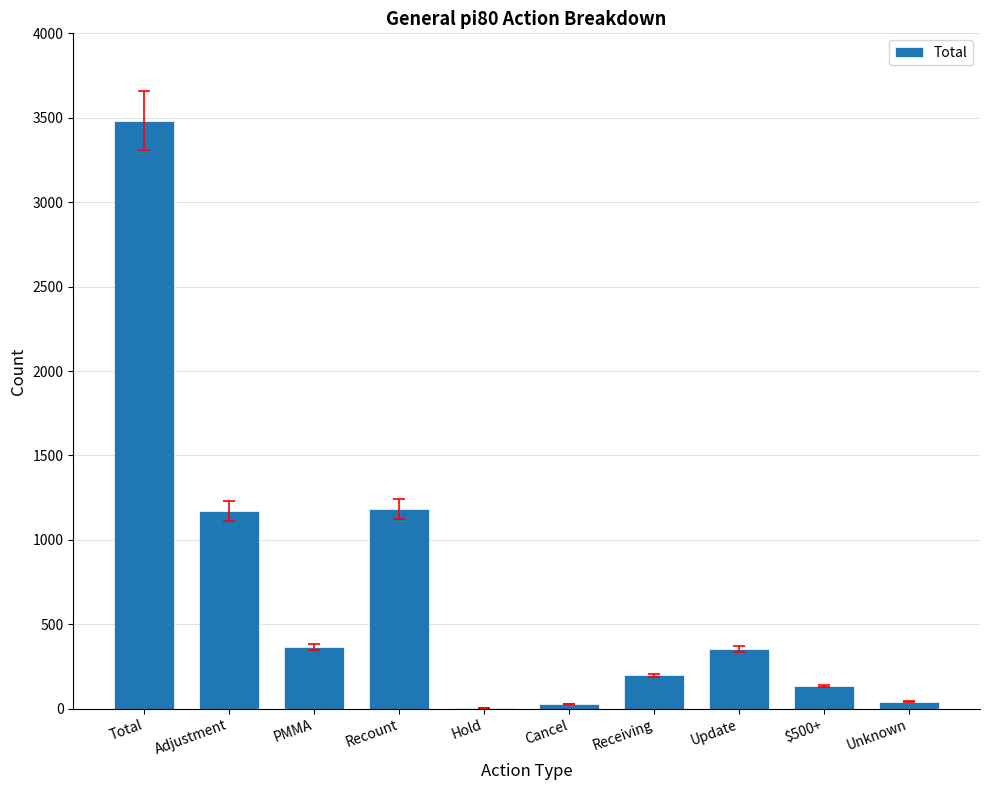

At which label is the value closest to 1745?

Recount